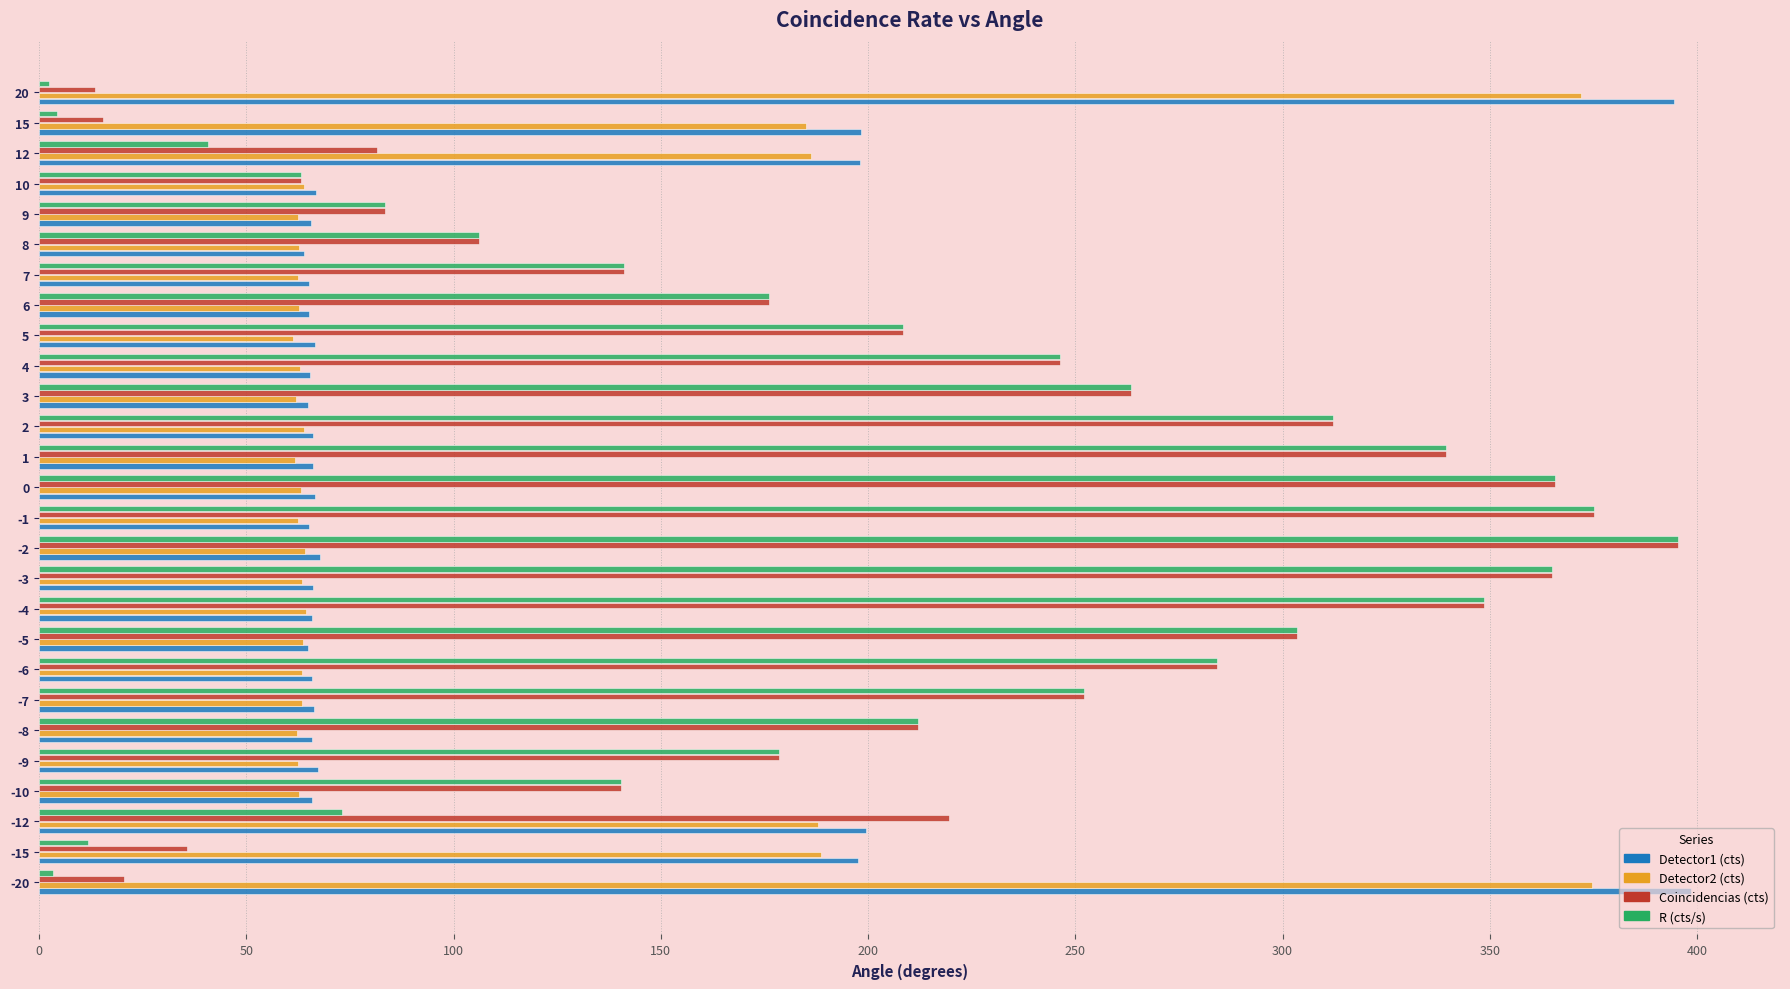

At how many categories does at least one series exceed 271?

11